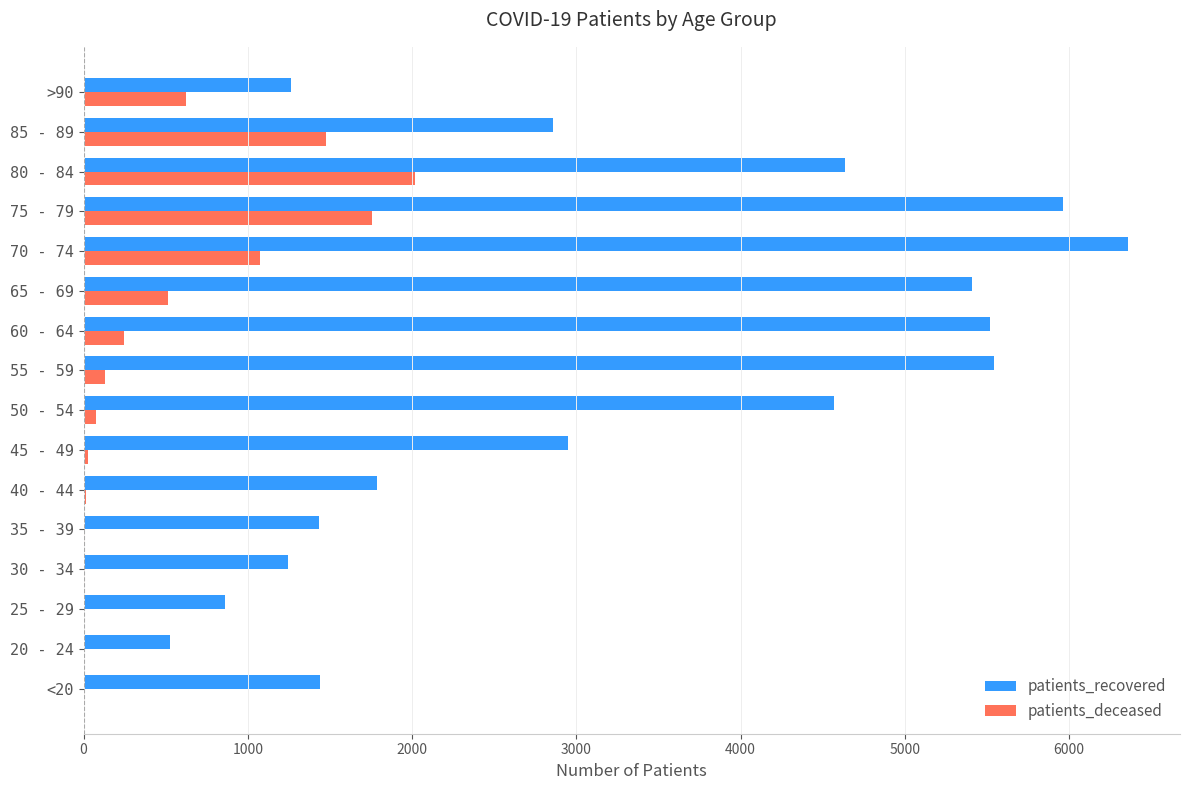

What is the sum of all patients_recovered values?

52352